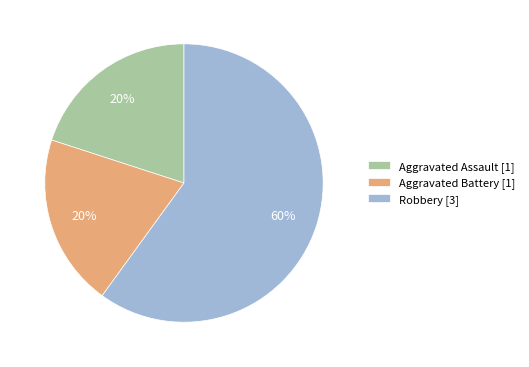

Do Aggravated Assault [1] and Robbery [3] together represent more than half of the pie?

Yes